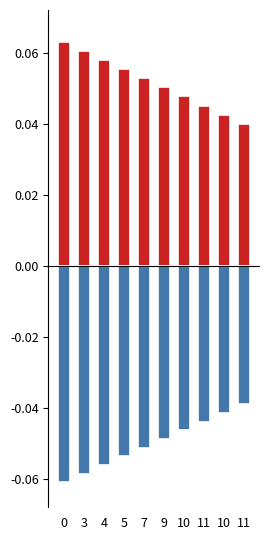

What is the average value of the col_2 series?

-0.1